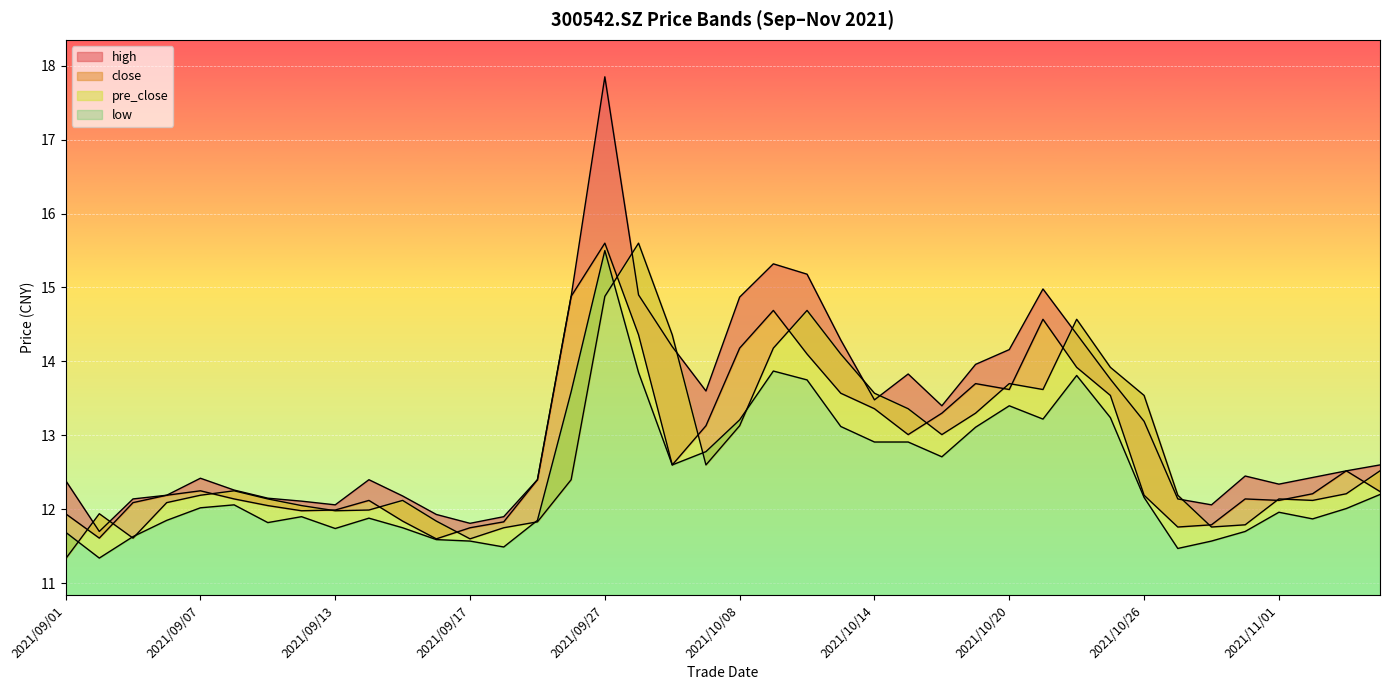

What is the smallest value displayed?

11.3